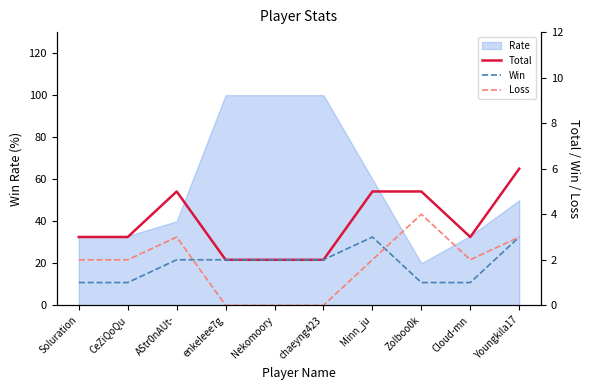

How many data points in Loss are less than 2?

3